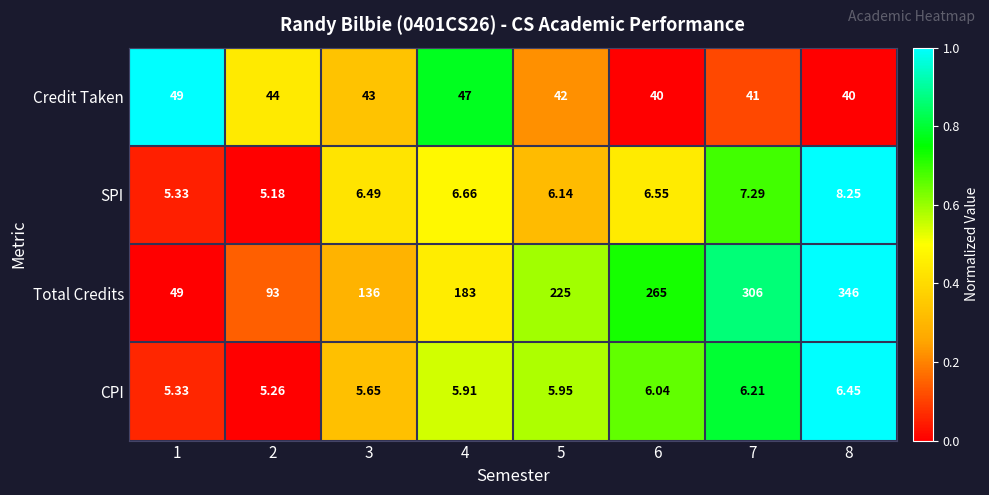

Which series has the largest range (max minus min)?

Total Credits